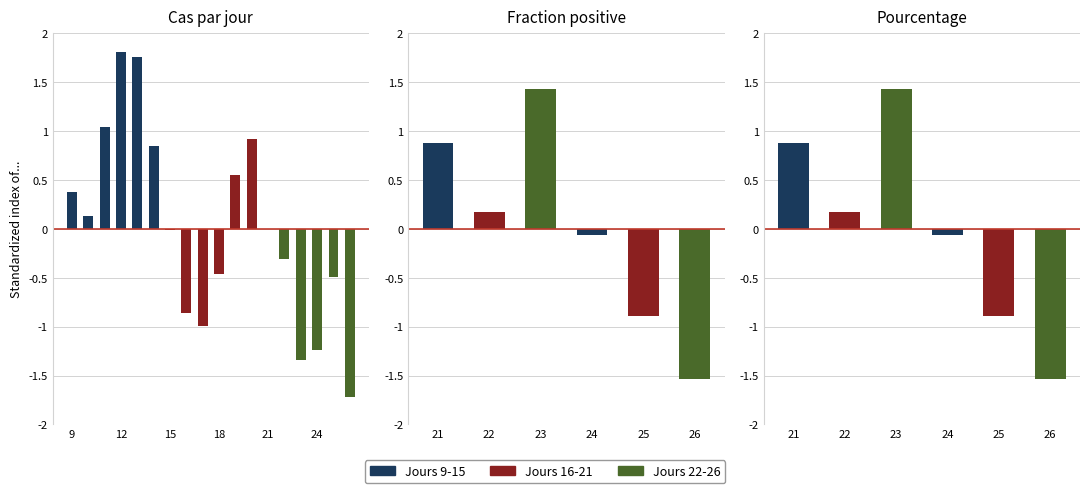

List the labels in order of value, smallest first.

26, 23, 24, 17, 16, 25, 18, 22, 15, 21, 10, 9, 19, 14, 20, 11, 13, 12